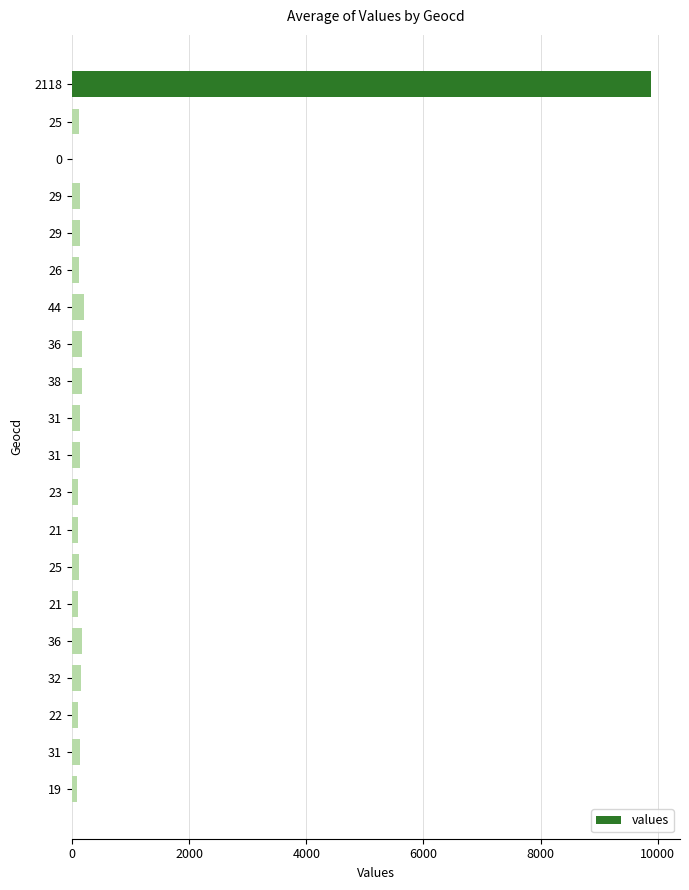

How many categories are shown in the chart?

20